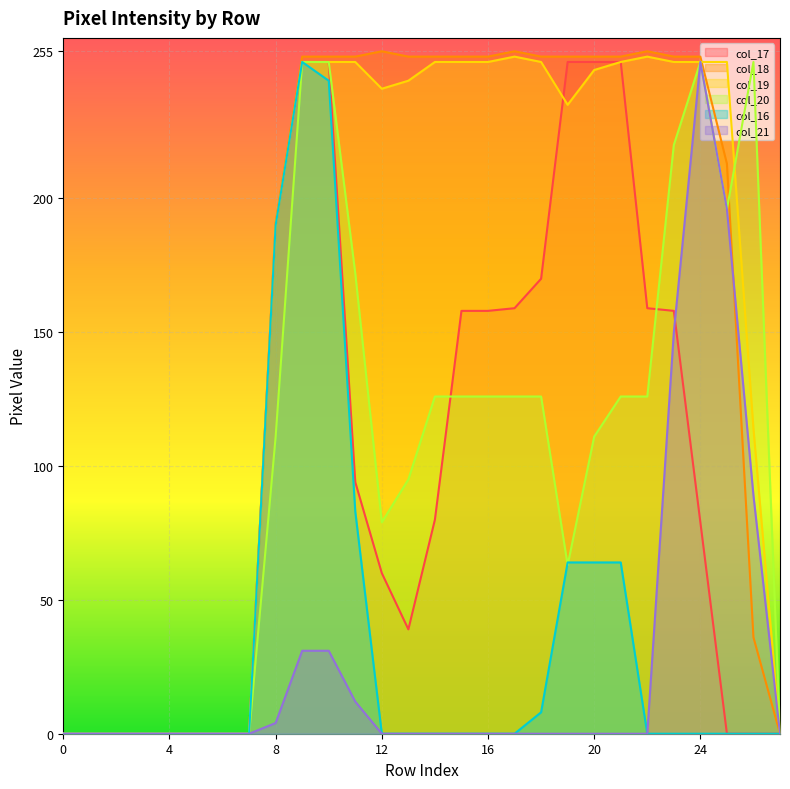

Reading left to right, list all the values displayed in this chart.

col_17: 0=0	1=0	2=0	3=0	4=0	5=0	6=0	7=0	8=190	9=251	10=251	11=94	12=60	13=39	14=80	15=158	16=158	17=159	18=170	19=251	20=251	21=251	22=159	23=158	24=79	25=0	26=0	27=0
col_18: 0=0	1=0	2=0	3=0	4=0	5=0	6=0	7=0	8=191	9=253	10=253	11=253	12=255	13=253	14=253	15=253	16=253	17=255	18=253	19=253	20=253	21=253	22=255	23=253	24=253	25=213	26=36	27=0
col_19: 0=0	1=0	2=0	3=0	4=0	5=0	6=0	7=0	8=190	9=251	10=251	11=251	12=241	13=244	14=251	15=251	16=251	17=253	18=251	19=235	20=248	21=251	22=253	23=251	24=251	25=251	26=114	27=0
col_20: 0=0	1=0	2=0	3=0	4=0	5=0	6=0	7=0	8=111	9=251	10=251	11=172	12=79	13=95	14=126	15=126	16=126	17=126	18=126	19=63	20=111	21=126	22=126	23=220	24=251	25=196	26=251	27=0
col_16: 0=0	1=0	2=0	3=0	4=0	5=0	6=0	7=0	8=190	9=251	10=244	11=83	12=0	13=0	14=0	15=0	16=0	17=0	18=8	19=64	20=64	21=64	22=0	23=0	24=0	25=0	26=0	27=0
col_21: 0=0	1=0	2=0	3=0	4=0	5=0	6=0	7=0	8=4	9=31	10=31	11=12	12=0	13=0	14=0	15=0	16=0	17=0	18=0	19=0	20=0	21=0	22=0	23=150	24=251	25=196	26=89	27=0